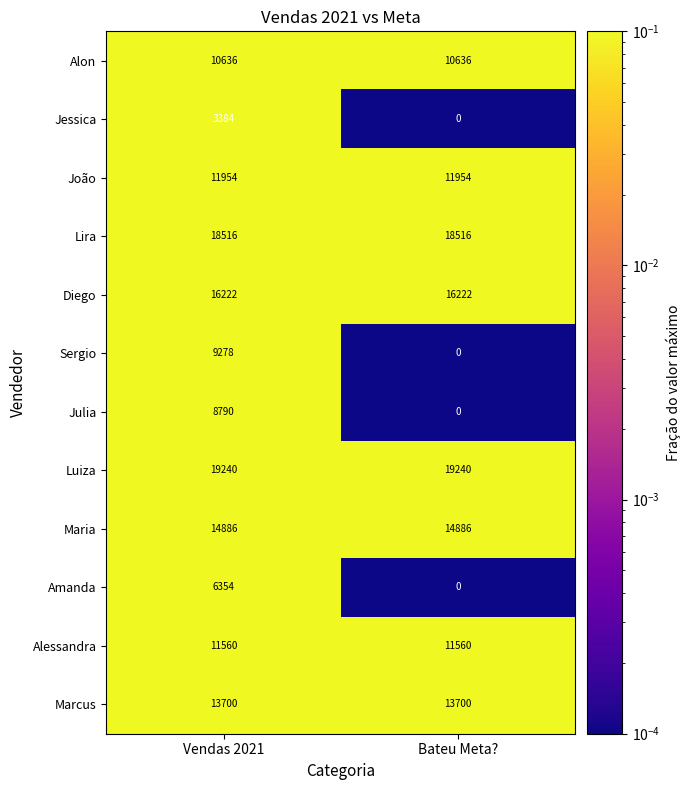

Reading left to right, what are all the values shown in this chart?

Alon: 10636	10636
Jessica: 3384	0
João: 11954	11954
Lira: 18516	18516
Diego: 16222	16222
Sergio: 9278	0
Julia: 8790	0
Luiza: 19240	19240
Maria: 14886	14886
Amanda: 6354	0
Alessandra: 11560	11560
Marcus: 13700	13700